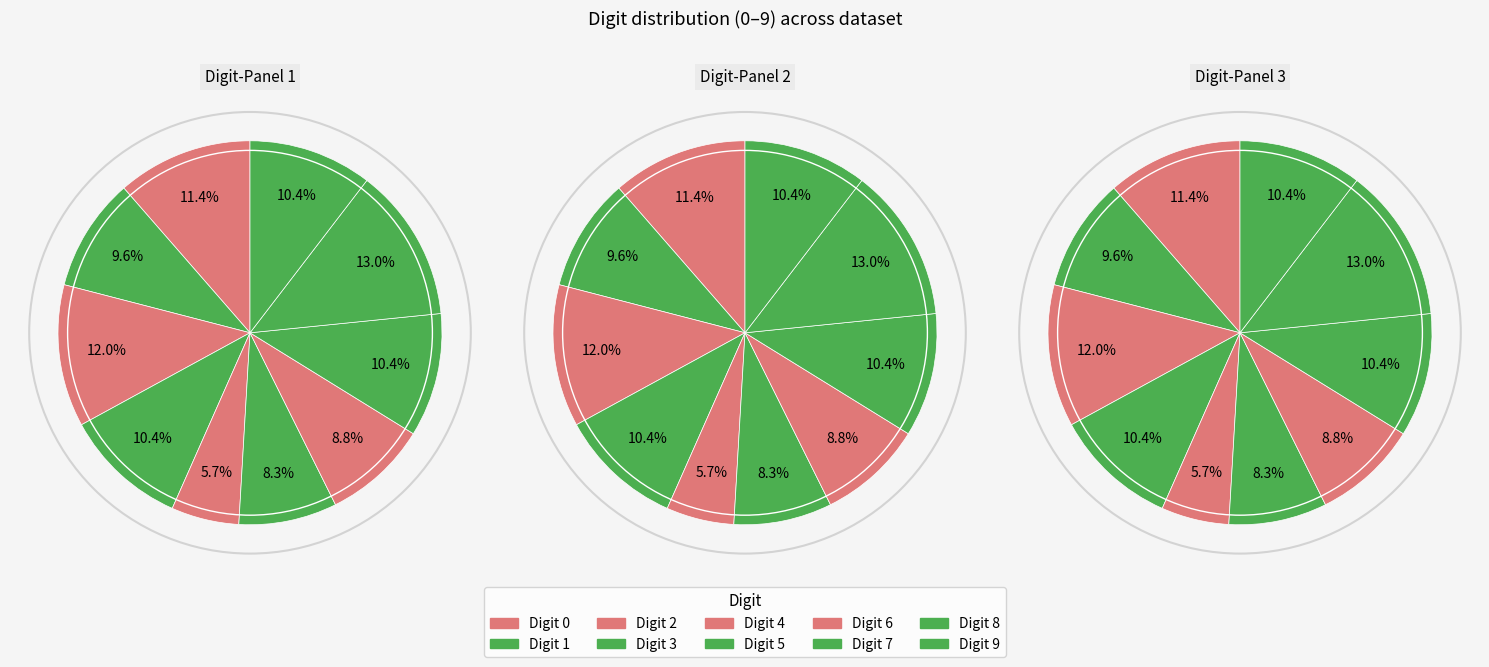

True or false: 8 accounts for 8% of the total.

False